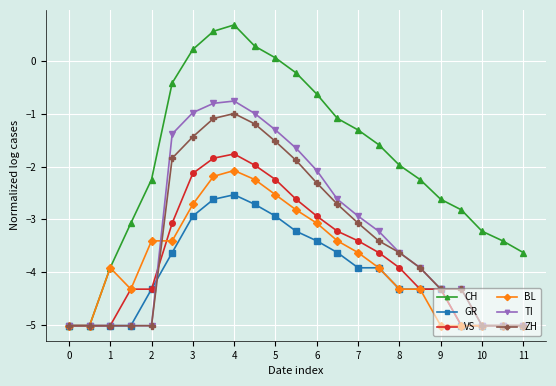

What is the maximum value shown in the chart?

0.7